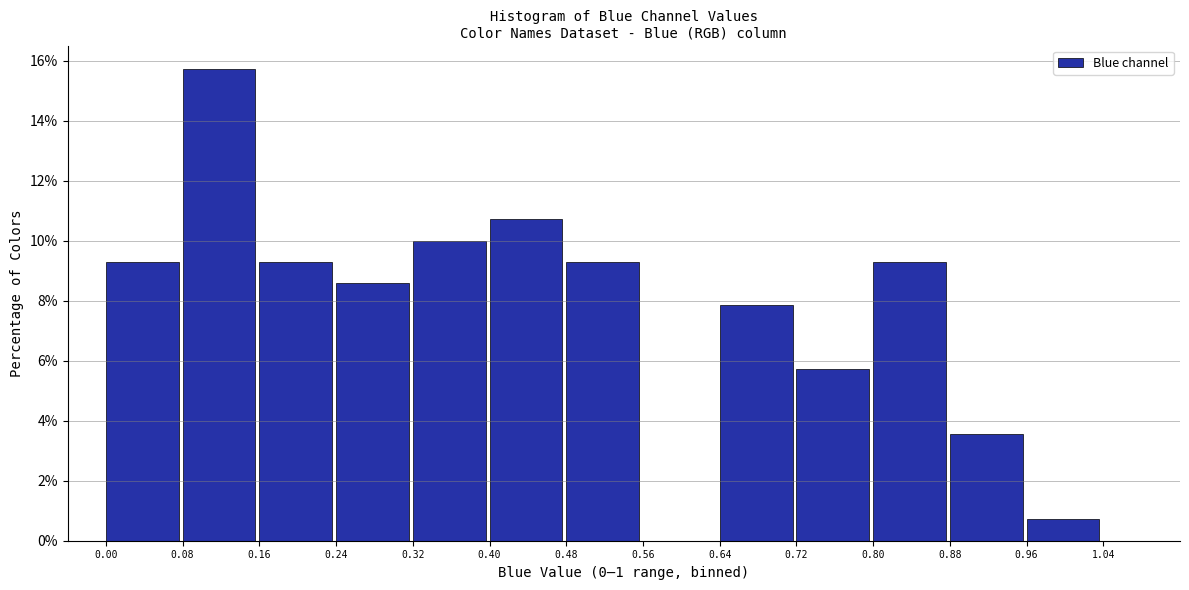

Reading left to right, list every bar in this chart as the range it spans on the x-axis followed by its height. The values are not printed on the chart, so give them approximately, as read against the axis.

0.00 to 0.08: 9.2
0.08 to 0.16: 15.8
0.16 to 0.24: 9.2
0.24 to 0.32: 8.6
0.32 to 0.40: 10.0
0.40 to 0.48: 10.8
0.48 to 0.56: 9.2
0.56 to 0.64: 0
0.64 to 0.72: 7.8
0.72 to 0.80: 5.8
0.80 to 0.88: 9.2
0.88 to 0.96: 3.6
0.96 to 1.04: 0.8